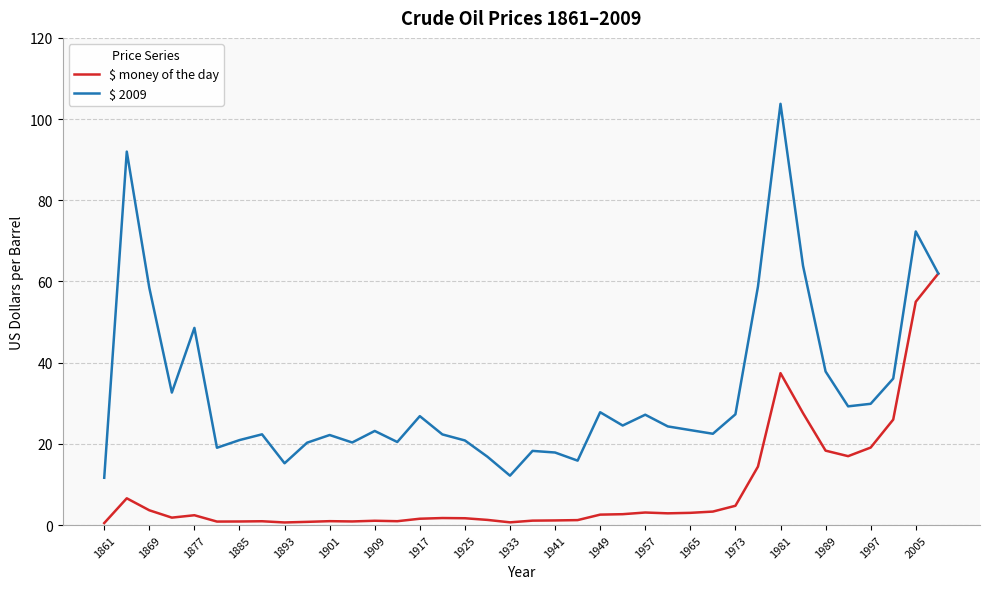

At how many categories does at least one series exceed 0?

38